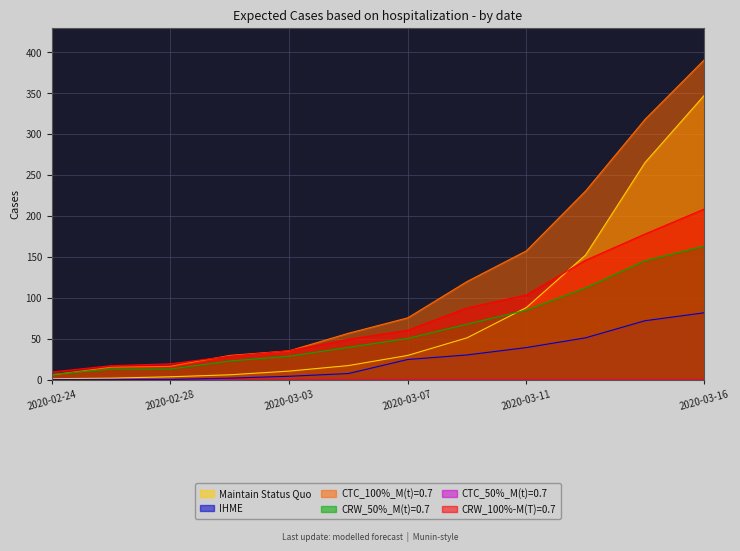

At which category does the chart reach its minimum across all series?

2020-02-24